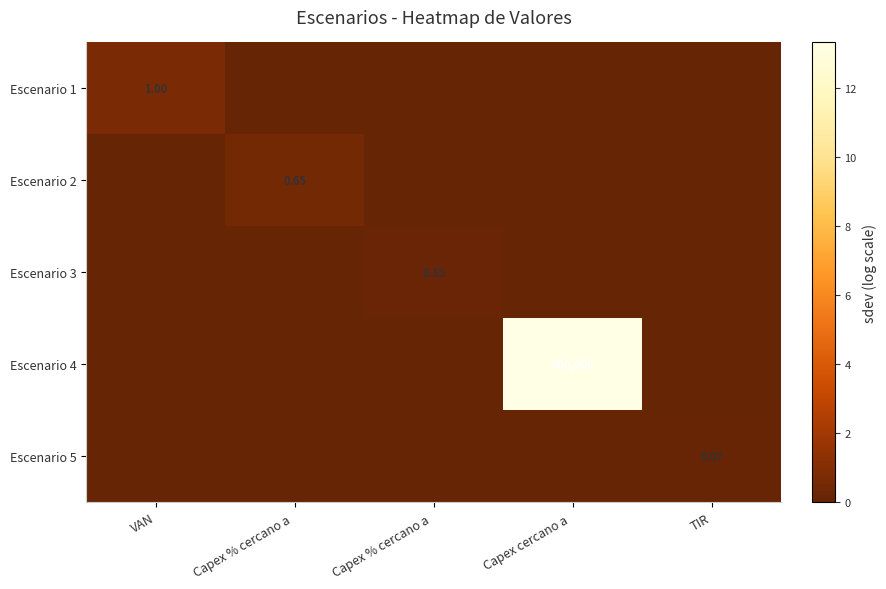

Is it true that Escenario 1 equals -0.4 at TIR?

False